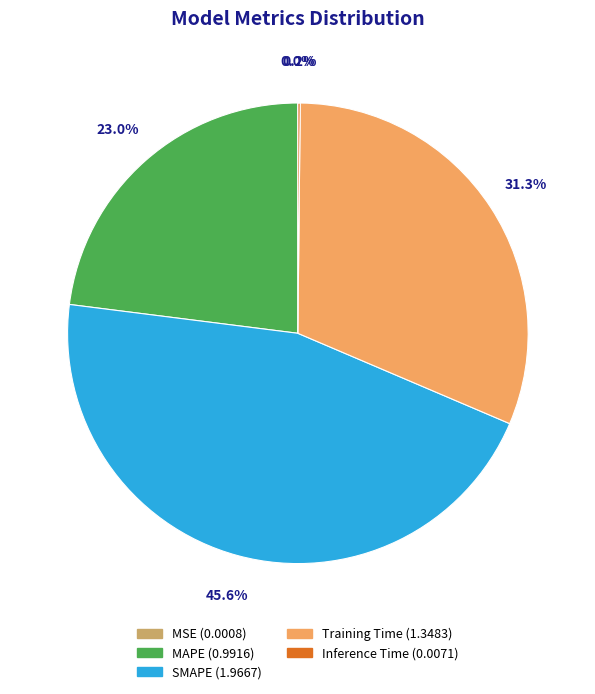

Is it true that SMAPE is 46% of the pie?

True